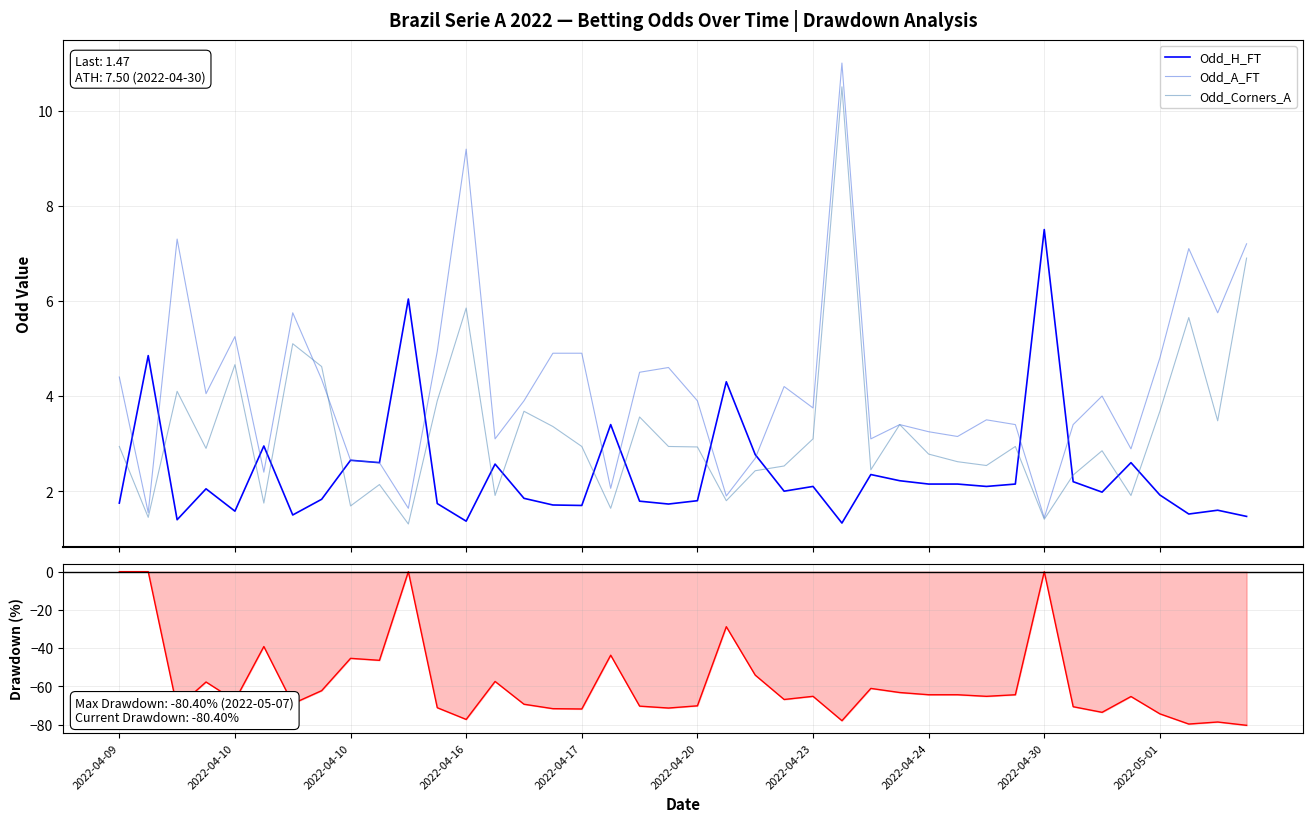

What is the total value across all series at 2022-04-10?

7.8